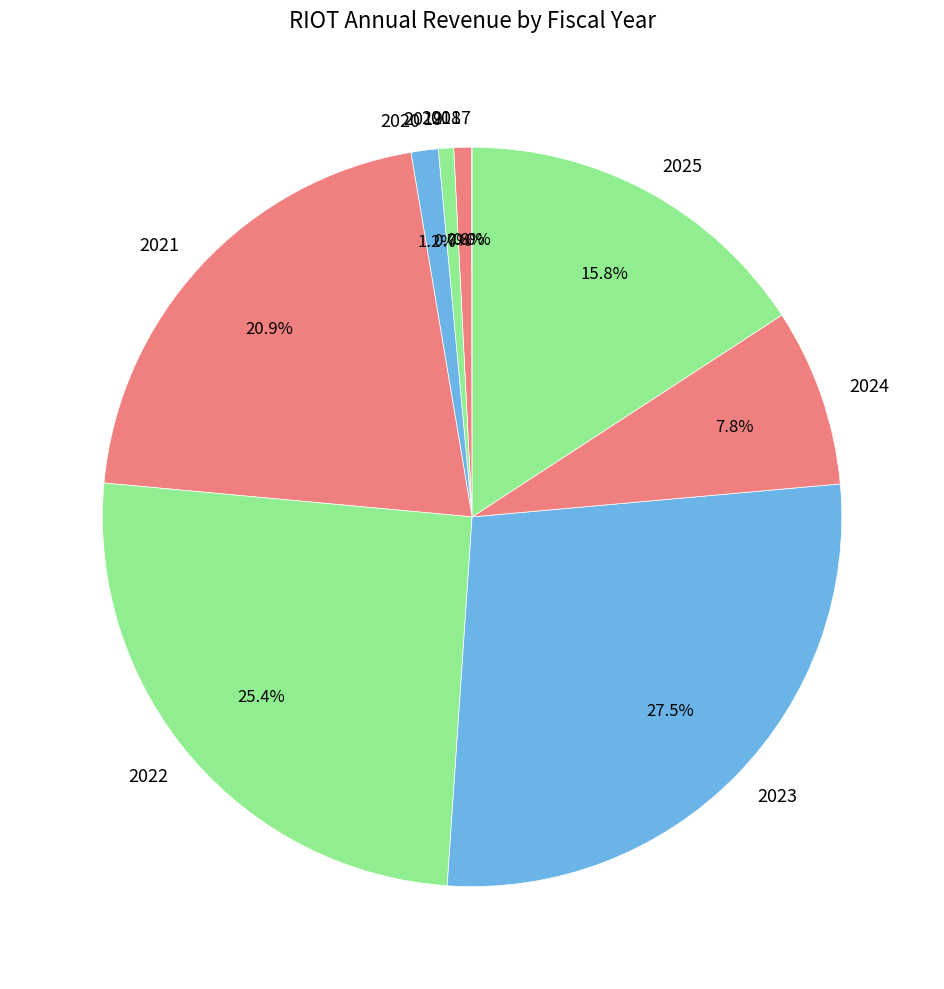

What percentage is the 2025 slice, to the nearest percent?

16%